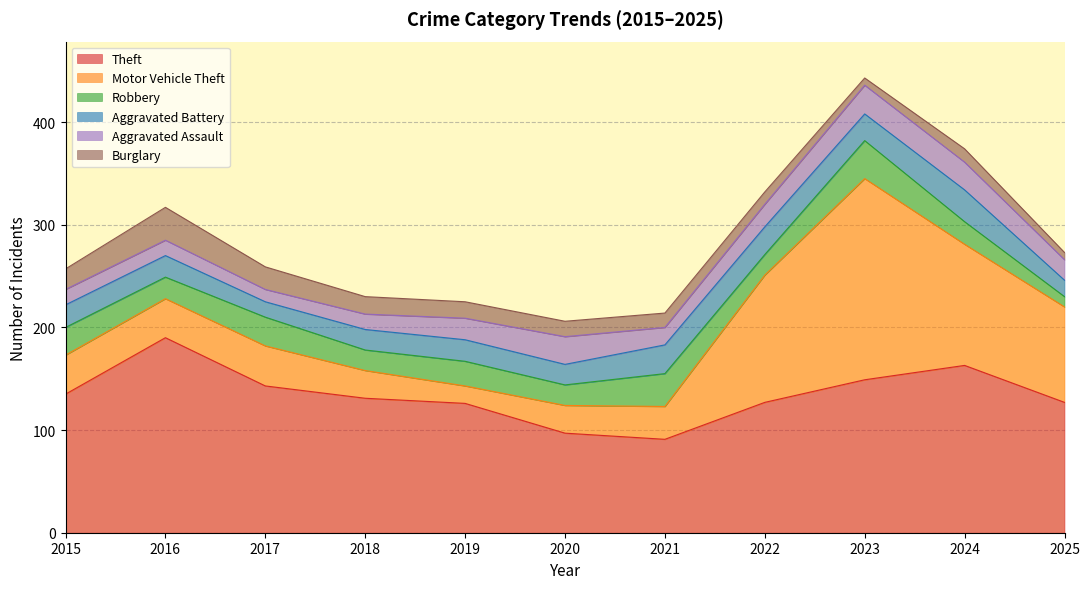

At how many categories does at least one series exceed 41?

11